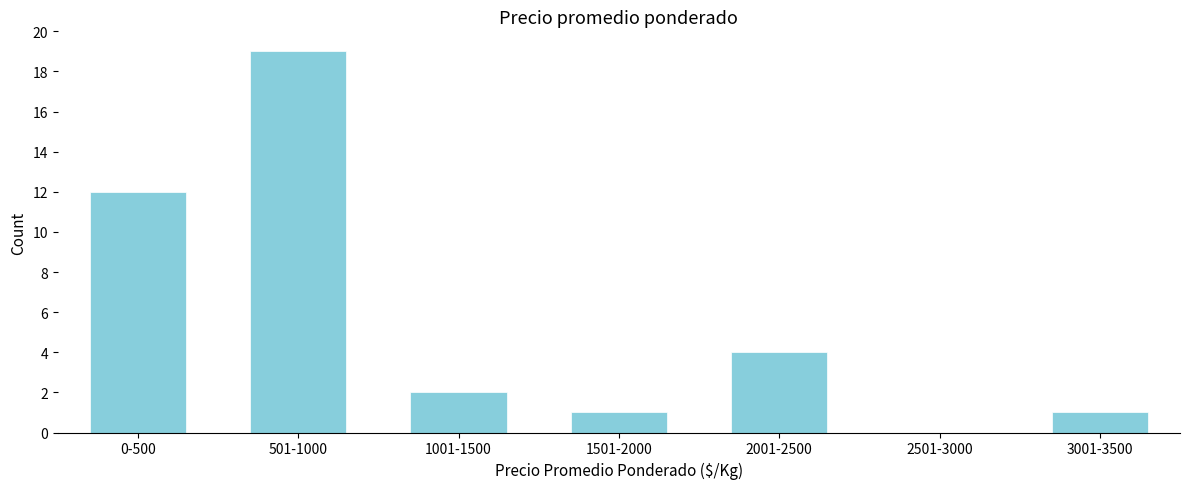

Reading left to right, extract all data points from this chart.

0-500=12	501-1000=19	1001-1500=2	1501-2000=1	2001-2500=4	2501-3000=0	3001-3500=1